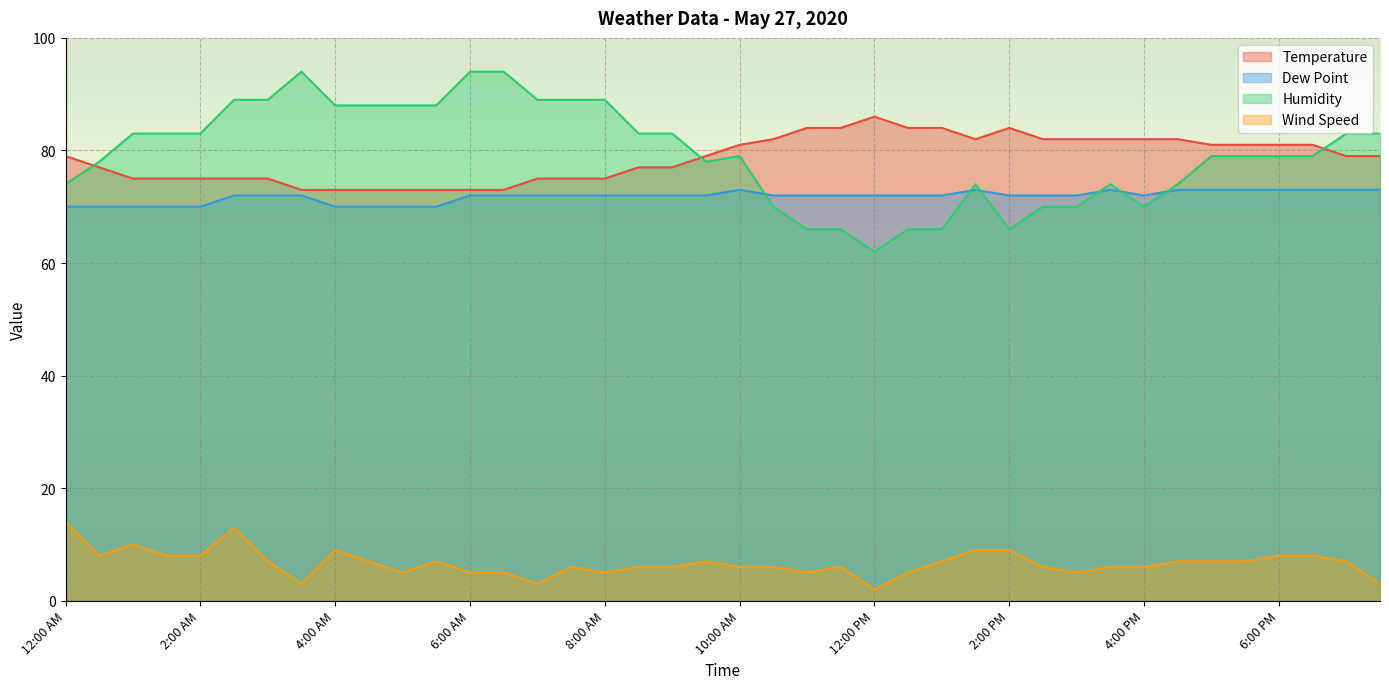

Which category has the lowest value in the Dew Point series?

12:00 AM